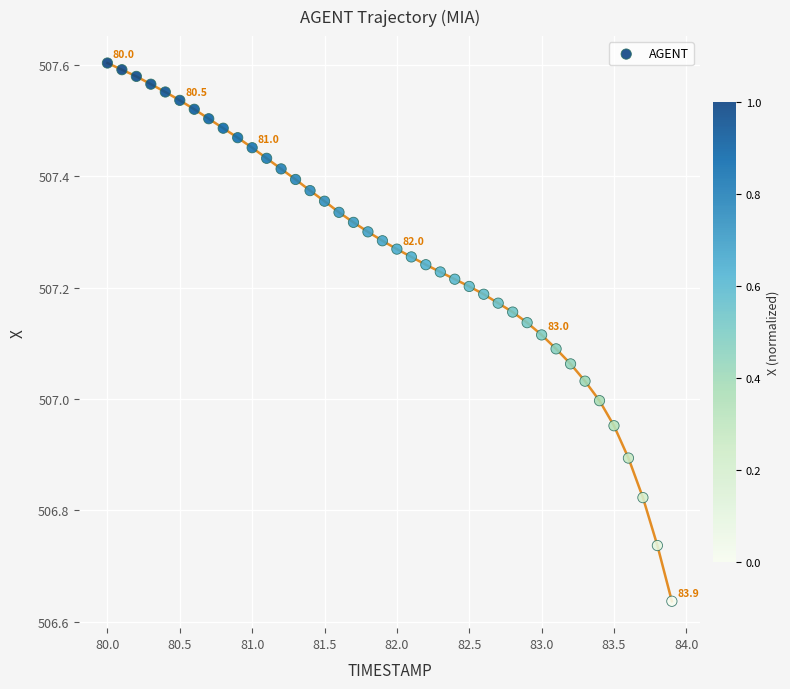

What is the range of X values (max minus min)?

3.9